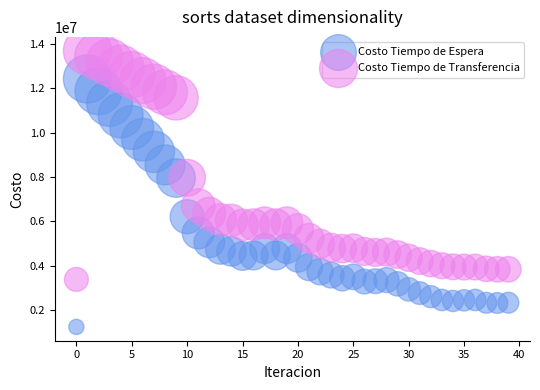

Which series contains the highest Y value?

Costo Tiempo de Transferencia